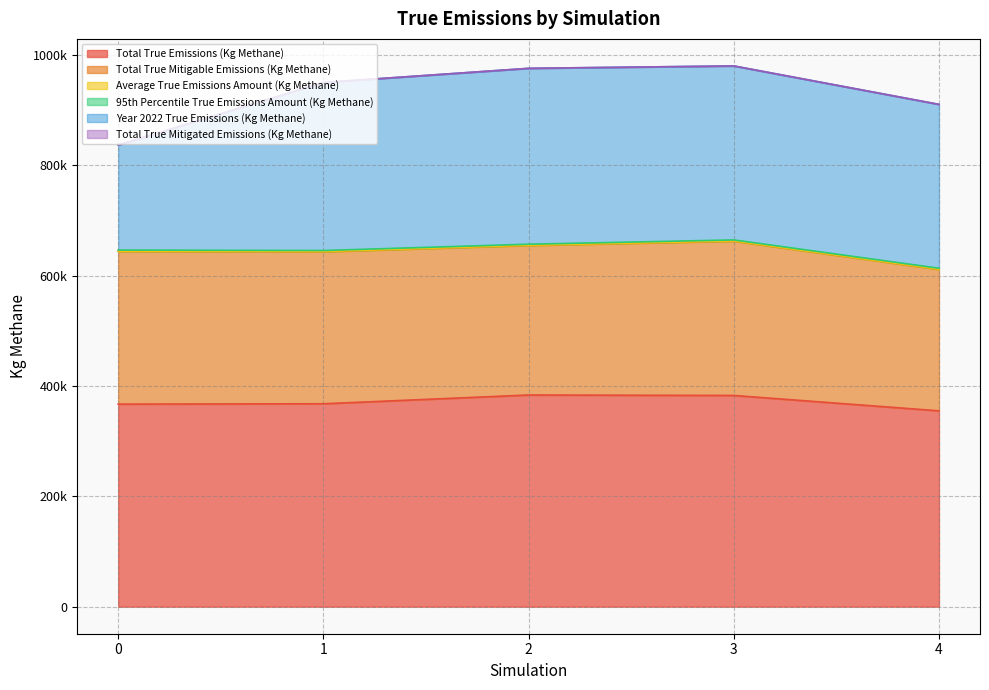

How many interior local valleys does the Total True Mitigable Emissions (Kg Methane) series have?

1